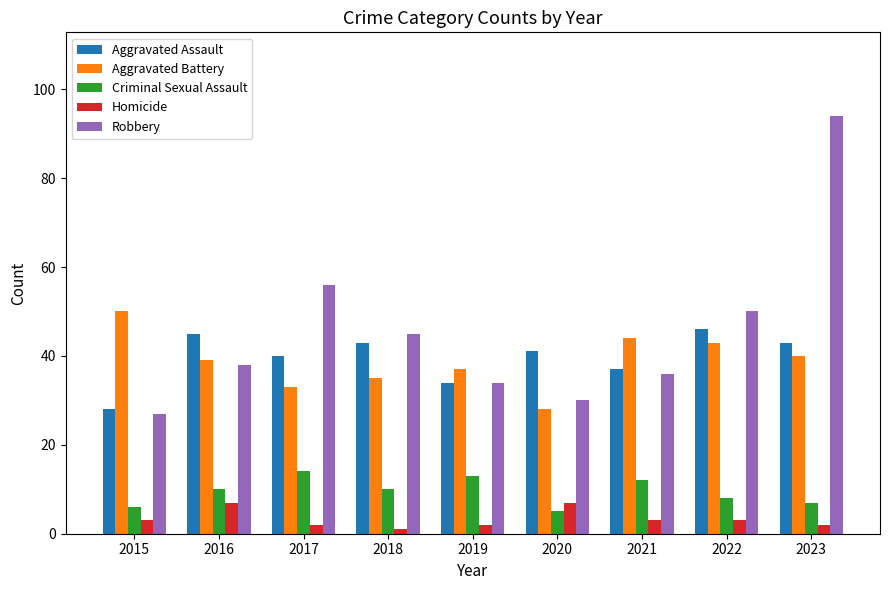

What is the value of the Robbery bar at the 5th from the left?

34